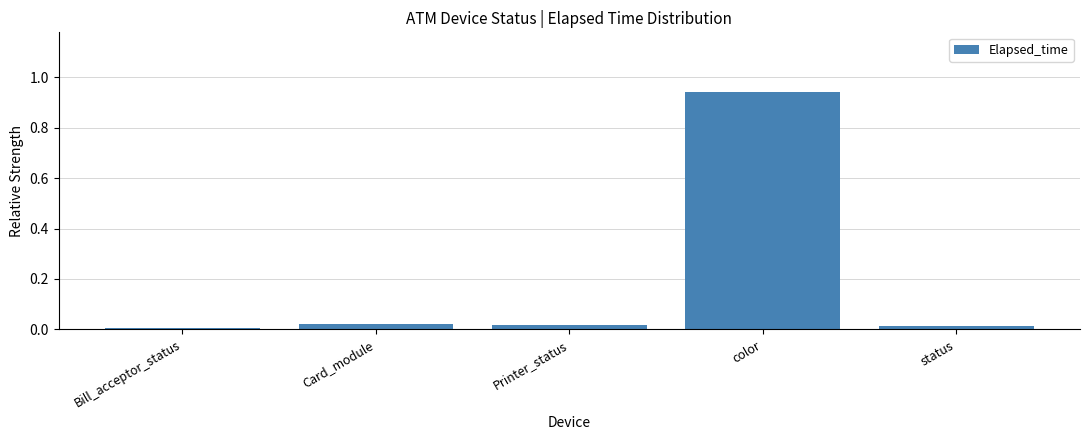

At which category does the chart reach its peak across all series?

color